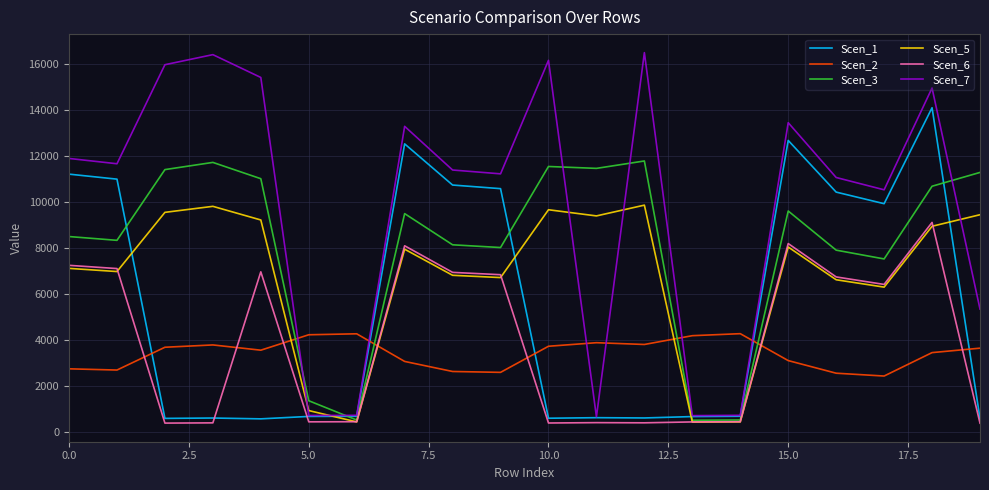

List the series in order of their peak value, lowest first.

Scen_2, Scen_6, Scen_5, Scen_3, Scen_1, Scen_7